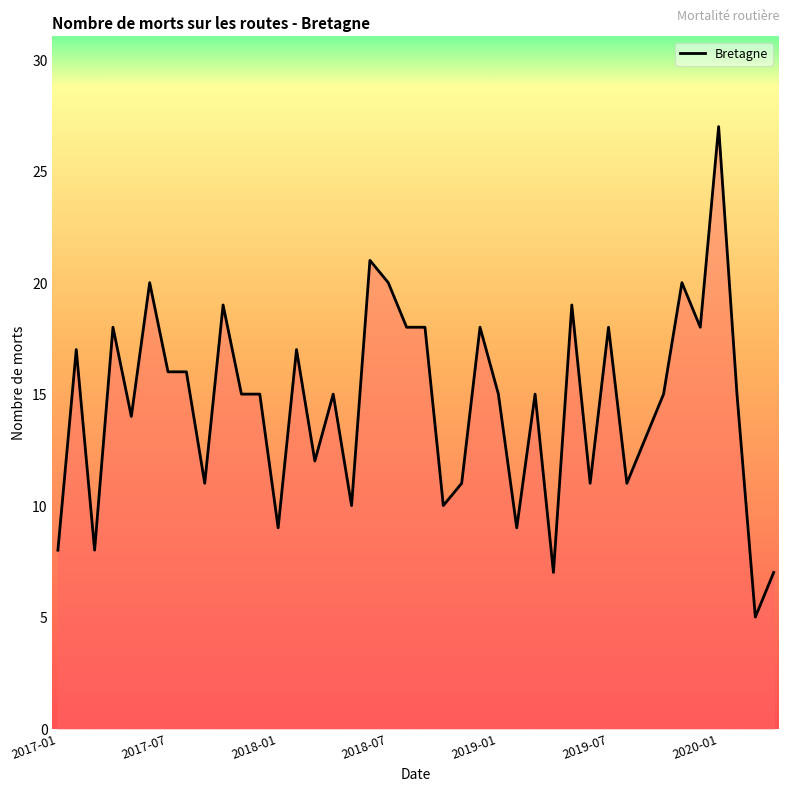

What is the difference between the maximum and minimum values?

22